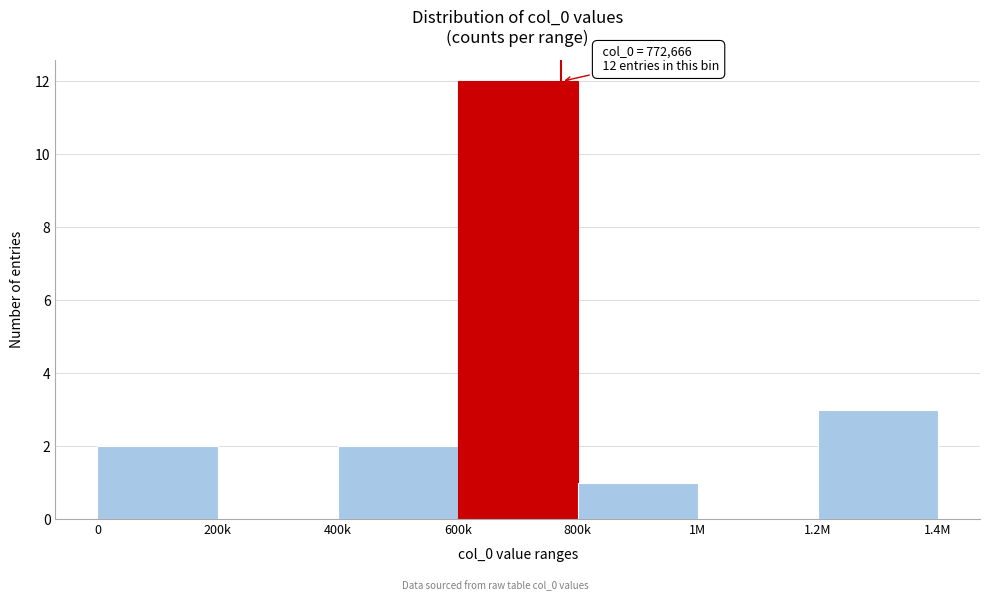

Reading left to right, extract all data points from this chart.

0=2	200k=0	400k=2	600k=12	800k=1	1M=0	1.2M=3